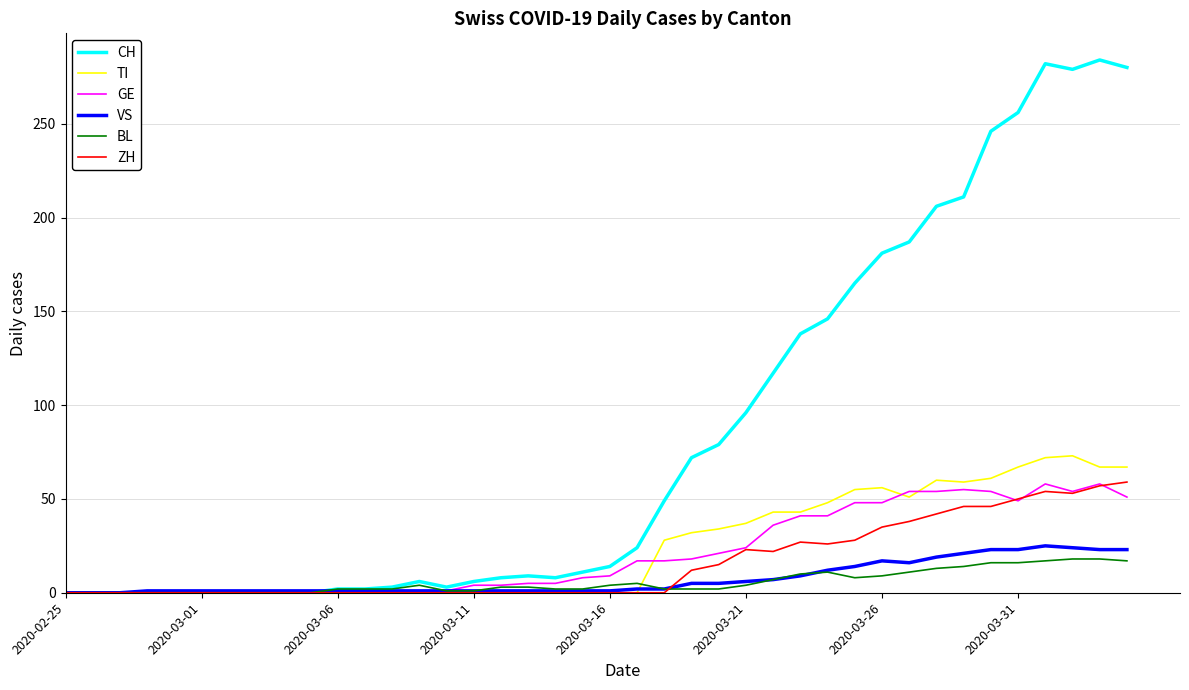

Which series has the largest total across all categories?

CH